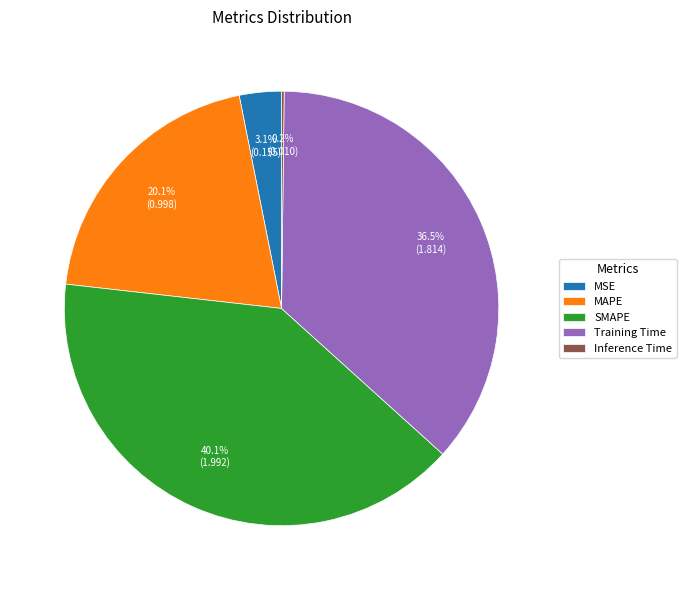

Which slice is the largest?

SMAPE